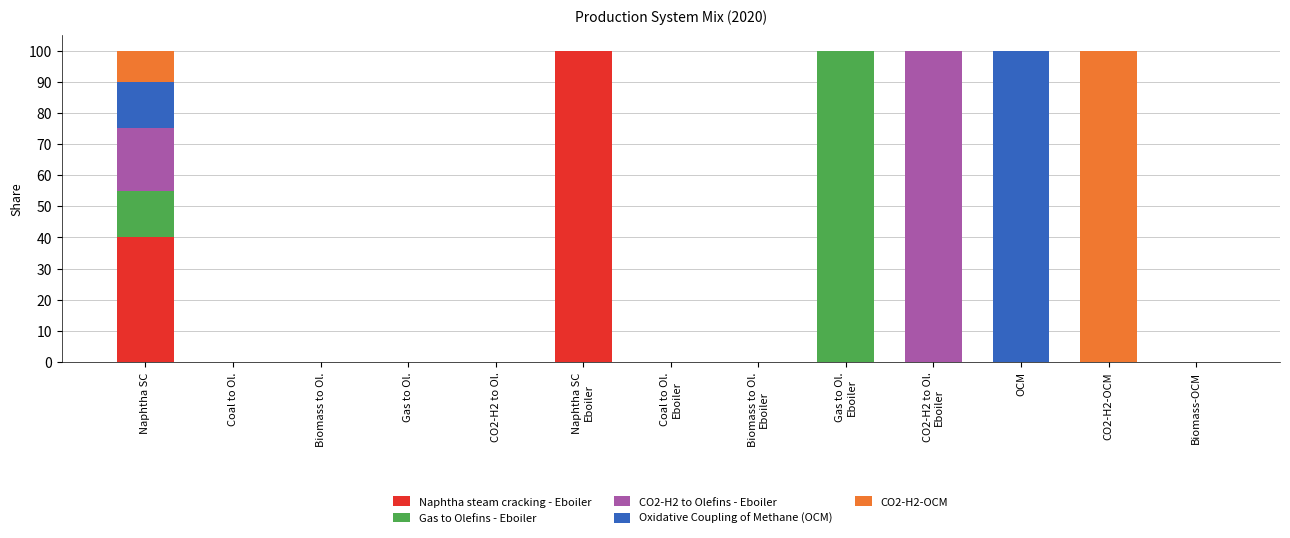

What is the total value across all series at CO2-H2 to Ol.
Eboiler?

1.0